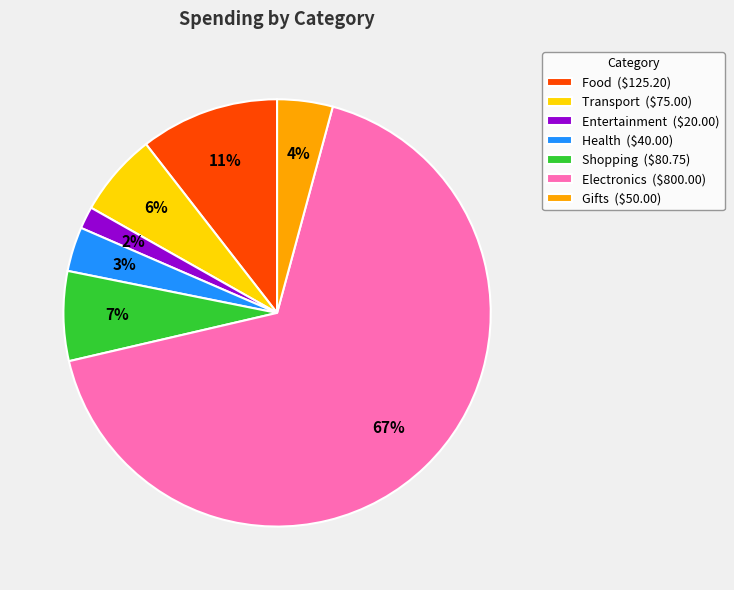

To the nearest percent, what is the average slice percentage?

14%